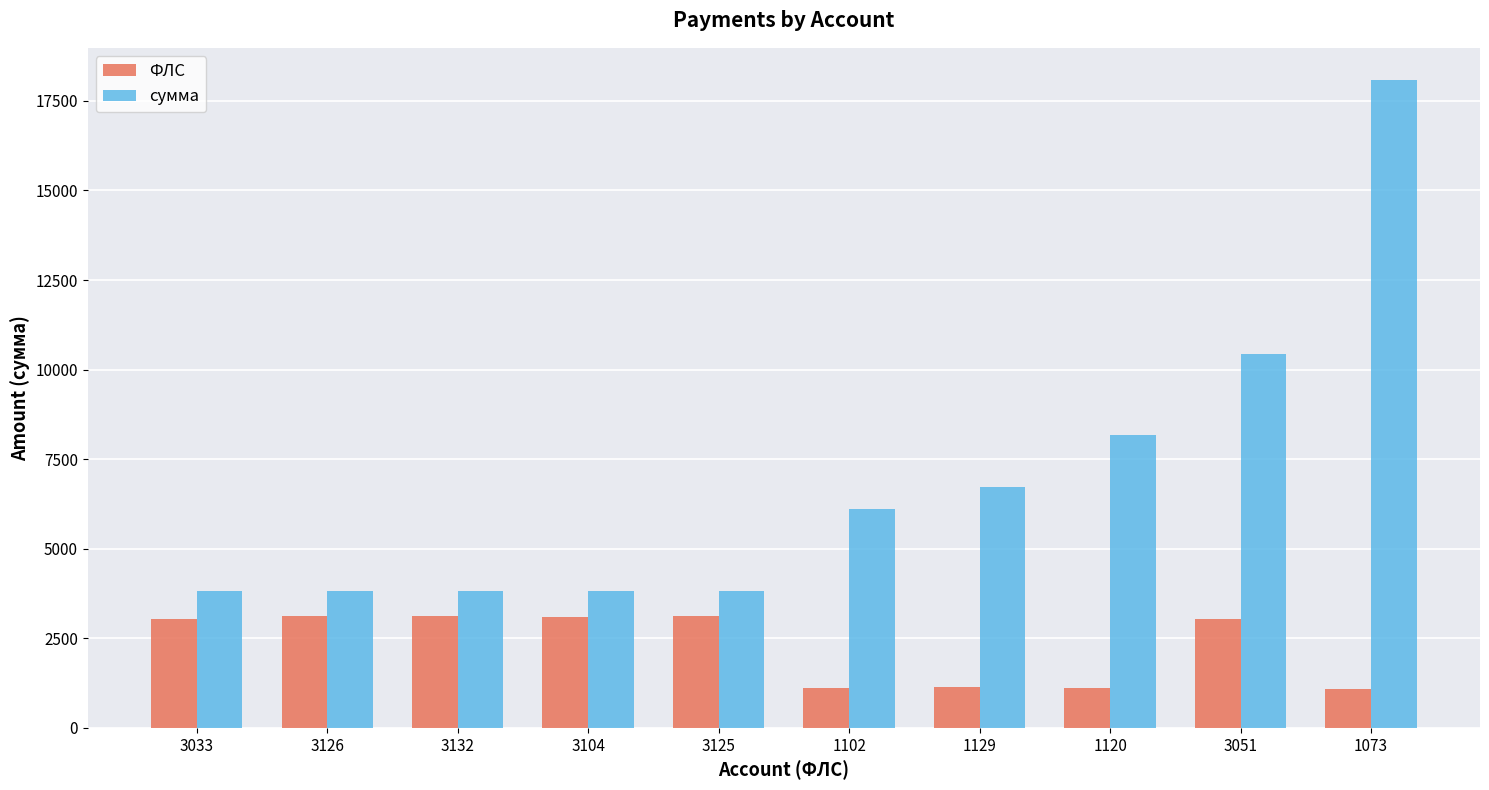

What is the minimum value shown in the chart?

1073.0